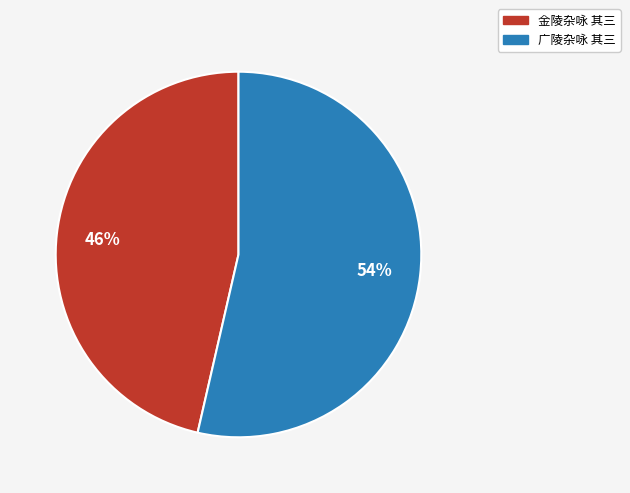

Does 金陵杂咏 其三 account for over 50% of the chart?

No